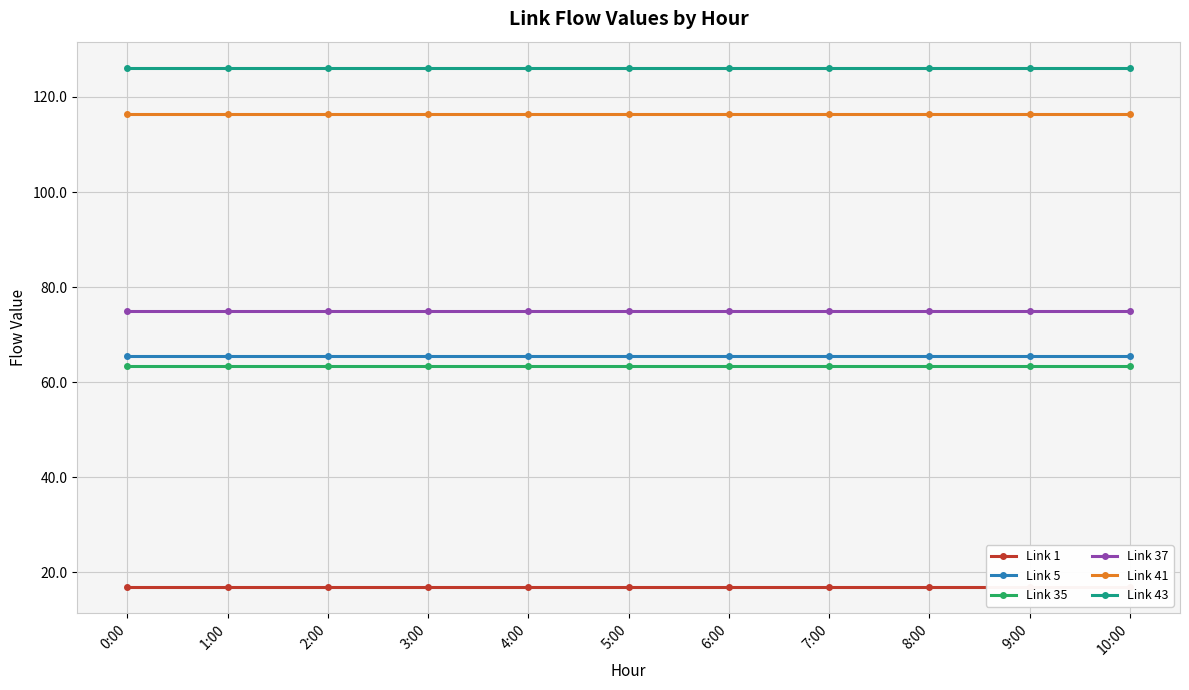

Between 0:00 and 2:00, which series saw the biggest shift?

Link 1